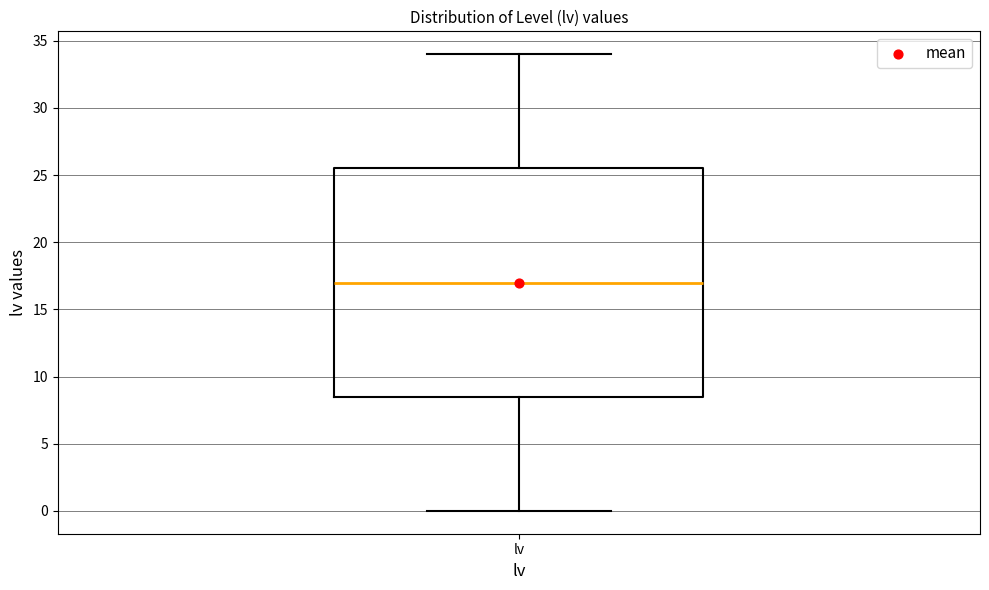

Read this box plot against the y-axis: the position of the median line, the range covered by the box, and the ends of both whiskers. The values are not printed on the chart, so give them approximately, as read against the axis.

median 17.0, box 8.5 to 25.5, whiskers 0.0 to 34.0